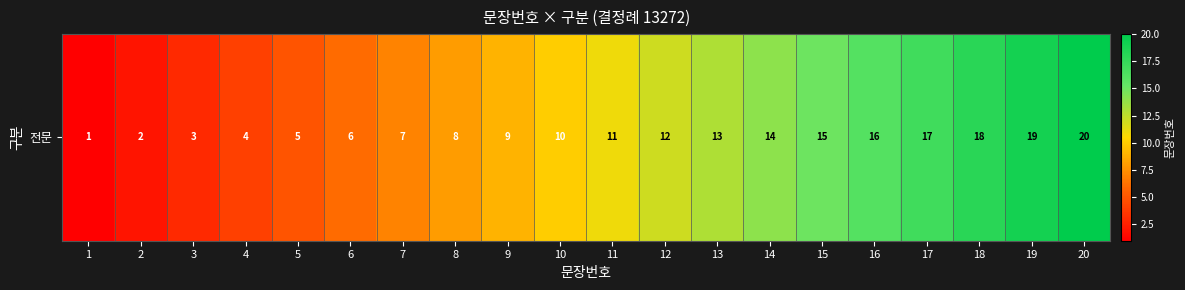

At which label is the value closest to 10?

10